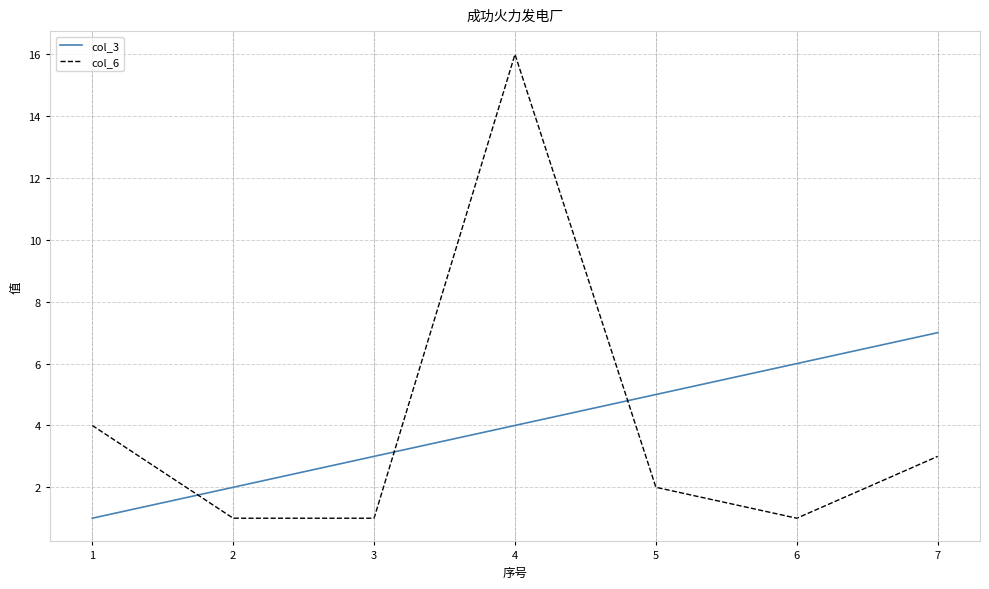

Does the chart have visible grid lines?

Yes